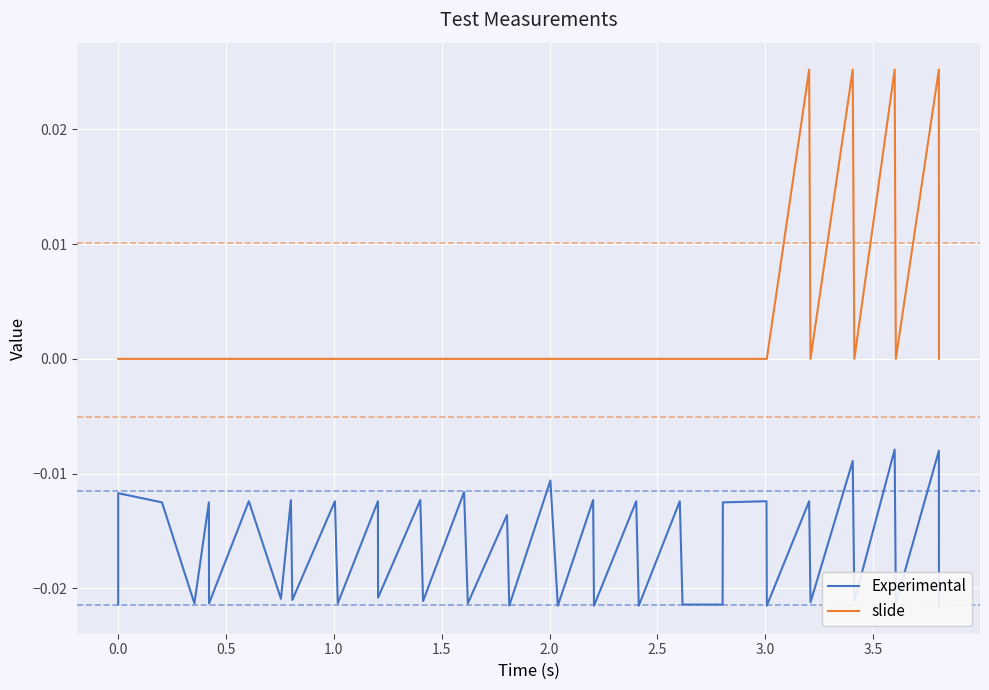

Count the slide values in the range 0 to 1.

40